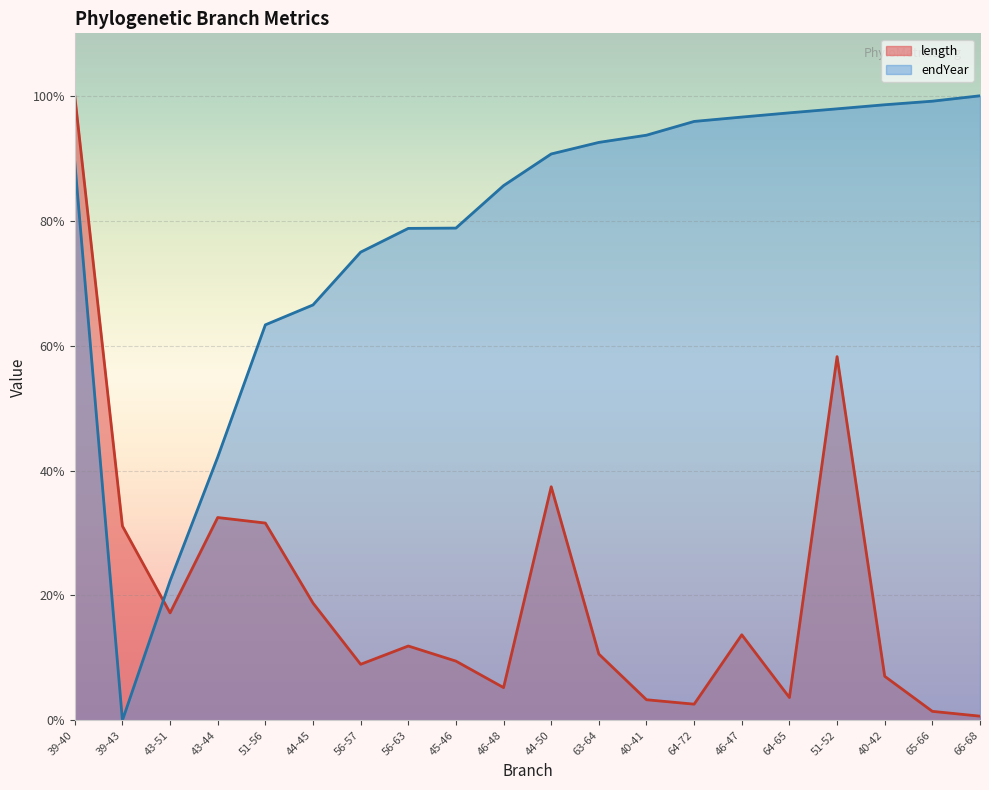

Where is the first local minimum for length?

43-51